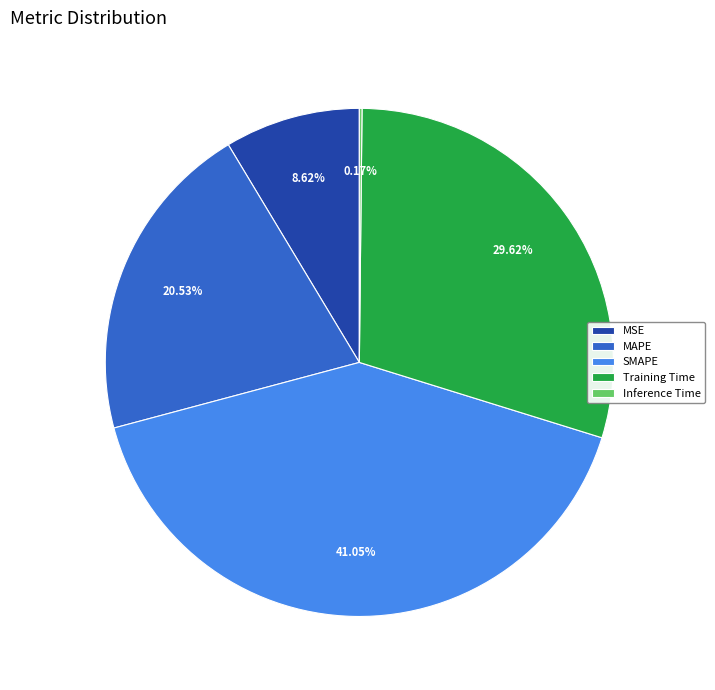

What percentage is the MAPE slice, to the nearest percent?

21%